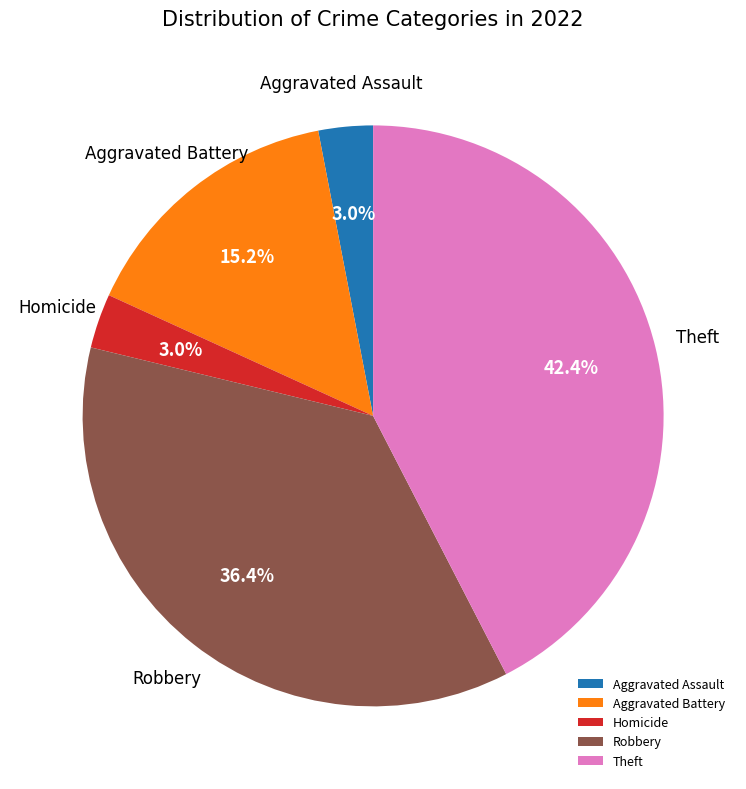

What percentage is the Aggravated Battery slice, to the nearest percent?

15%